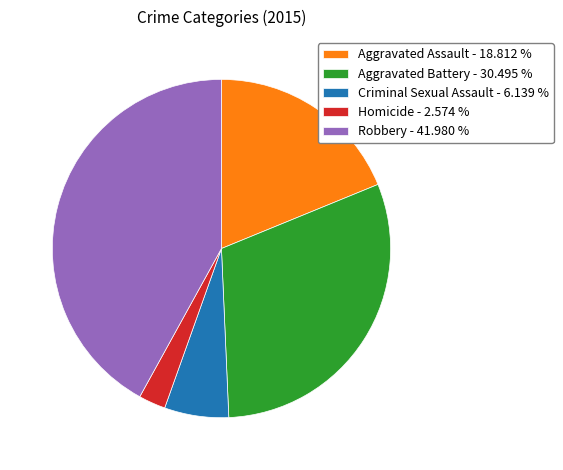

Does any single category account for the majority?

No